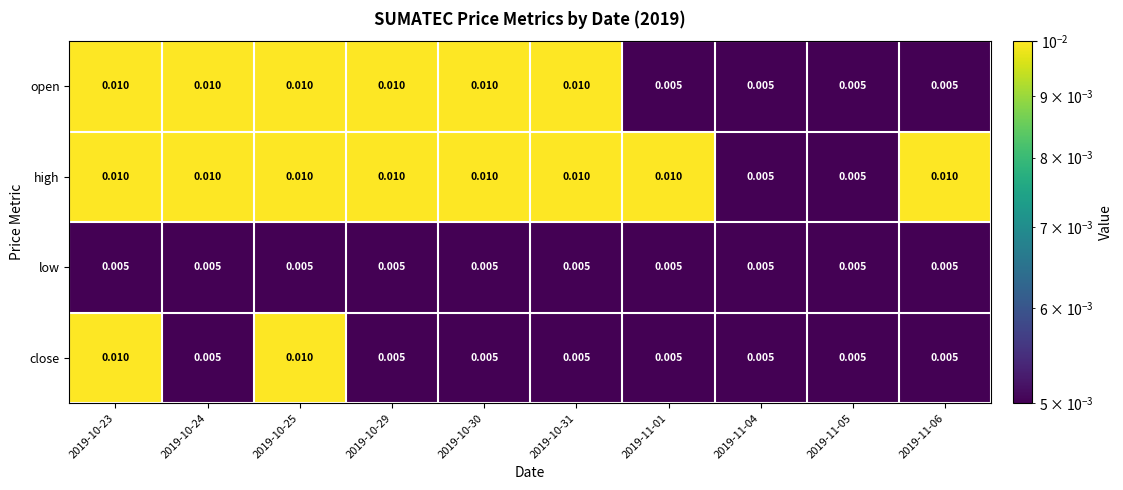

Rank the series by their average value, from lowest to highest.

low, close, open, high